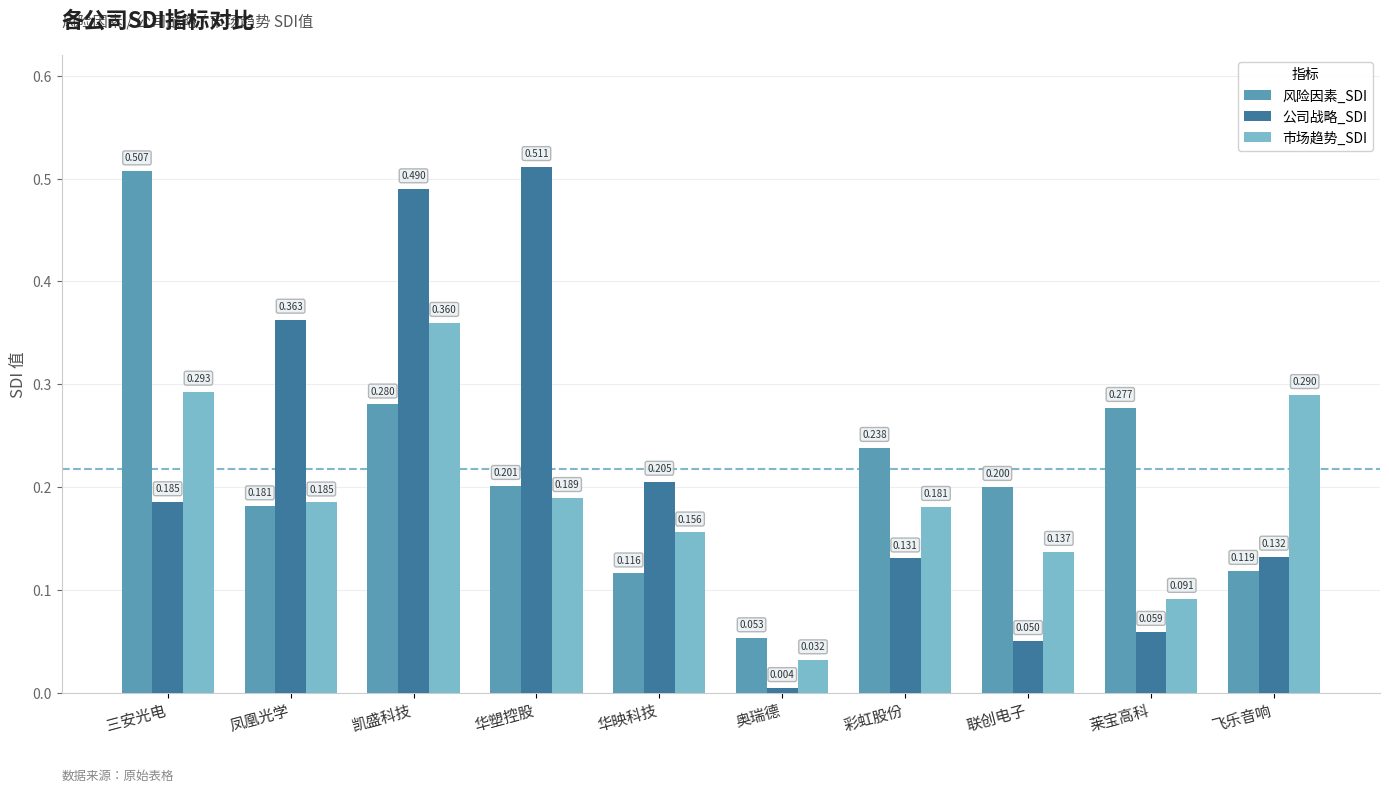

At which label does 风险因素_SDI reach its peak?

三安光电